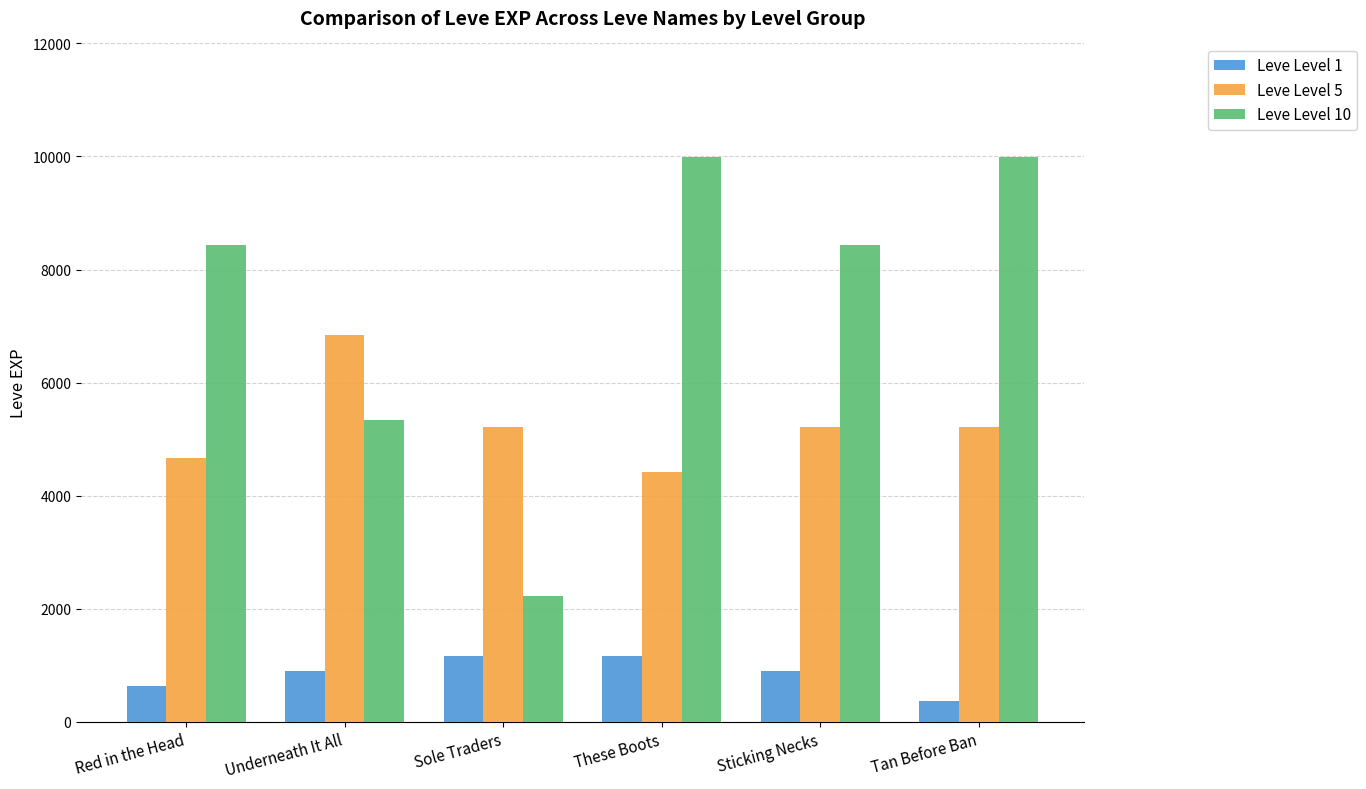

Reading left to right, list all the values displayed in this chart.

Leve Level 1: Red in the Head=630	Underneath It All=900	Sole Traders=1160	These Boots=1160	Sticking Necks=900	Tan Before Ban=370
Leve Level 5: Red in the Head=4660	Underneath It All=6840	Sole Traders=5220	These Boots=4410	Sticking Necks=5220	Tan Before Ban=5220
Leve Level 10: Red in the Head=8430	Underneath It All=5330	Sole Traders=2230	These Boots=9990	Sticking Necks=8430	Tan Before Ban=9990